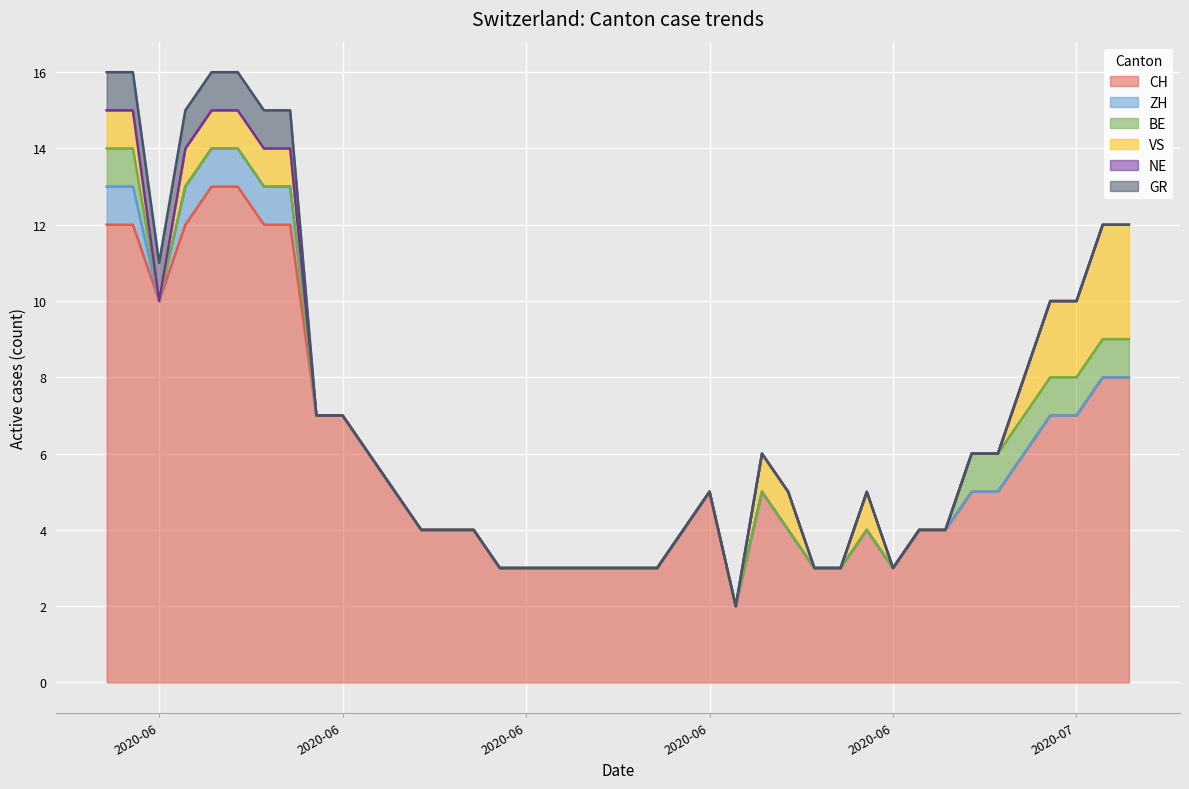

Reading left to right, what are all the values shown in this chart?

CH: 12	12	10	12	13	13	12	12	7	7	6	5	4	4	4	3	3	3	3	3	3	3	4	5	2	5	4	3	3	4	3	4	4	5	5	6	7	7	8	8
ZH: 1	1	0	1	1	1	1	1	0	0	0	0	0	0	0	0	0	0	0	0	0	0	0	0	0	0	0	0	0	0	0	0	0	0	0	0	0	0	0	0
BE: 1	1	0	0	0	0	0	0	0	0	0	0	0	0	0	0	0	0	0	0	0	0	0	0	0	0	0	0	0	0	0	0	0	1	1	1	1	1	1	1
VS: 1	1	0	1	1	1	1	1	0	0	0	0	0	0	0	0	0	0	0	0	0	0	0	0	0	1	1	0	0	1	0	0	0	0	0	1	2	2	3	3
NE: 0	0	0	0	0	0	0	0	0	0	0	0	0	0	0	0	0	0	0	0	0	0	0	0	0	0	0	0	0	0	0	0	0	0	0	0	0	0	0	0
GR: 1	1	1	1	1	1	1	1	0	0	0	0	0	0	0	0	0	0	0	0	0	0	0	0	0	0	0	0	0	0	0	0	0	0	0	0	0	0	0	0